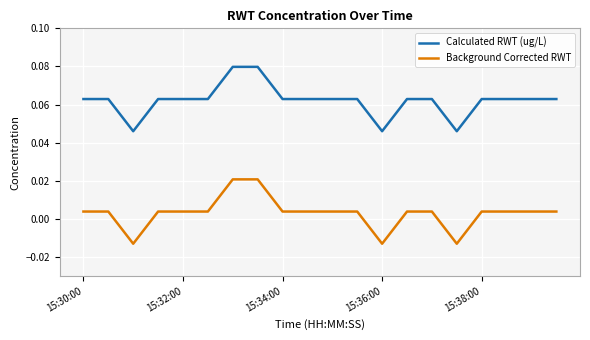

How many lines are shown in the chart?

2